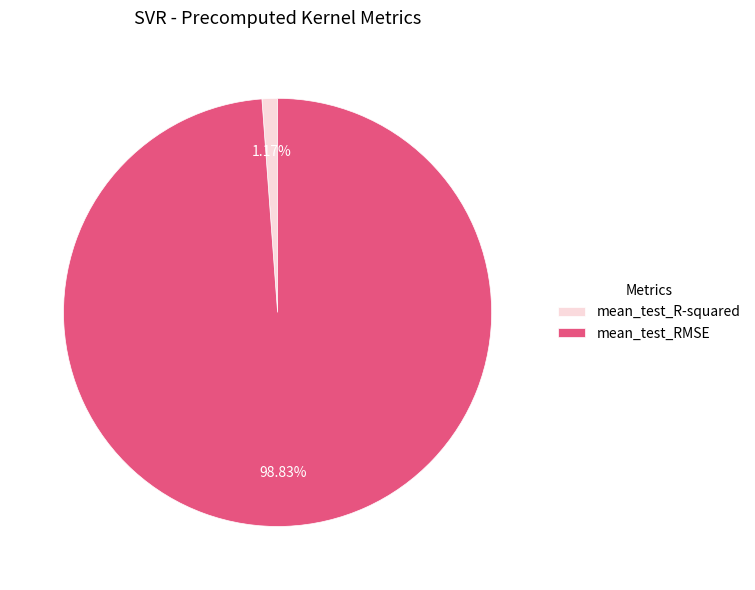

How many segments does this pie chart have?

2